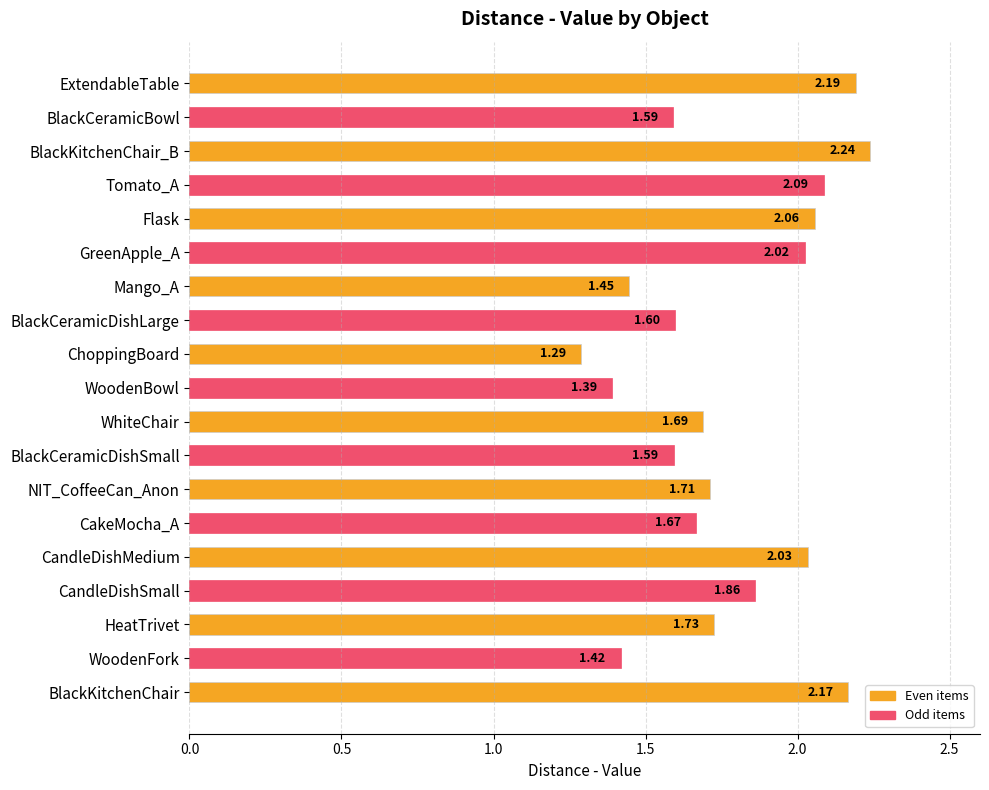

Where is the data nearest to the value 1?

ChoppingBoard